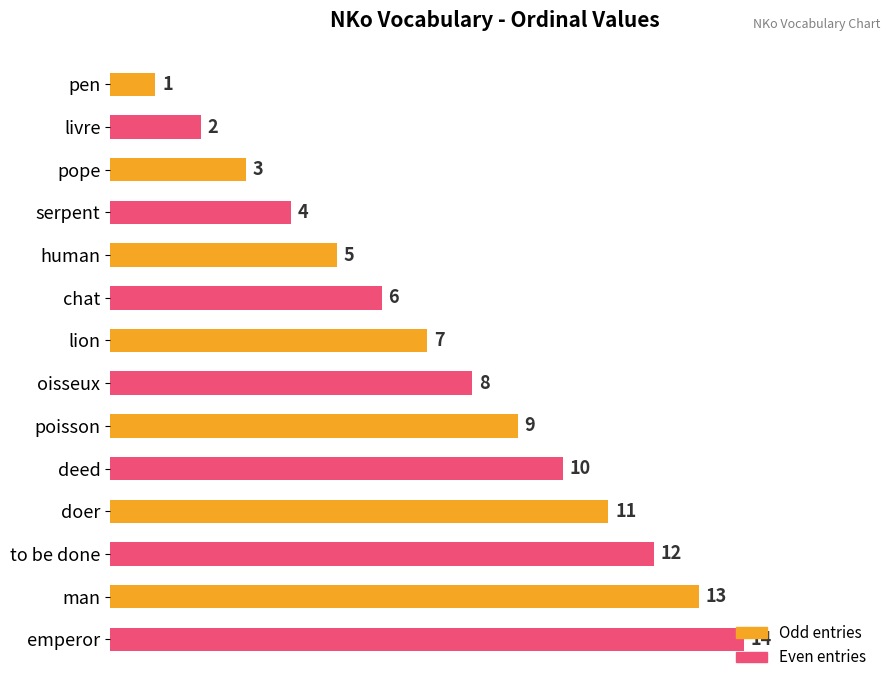

Does the chart contain any negative values?

No